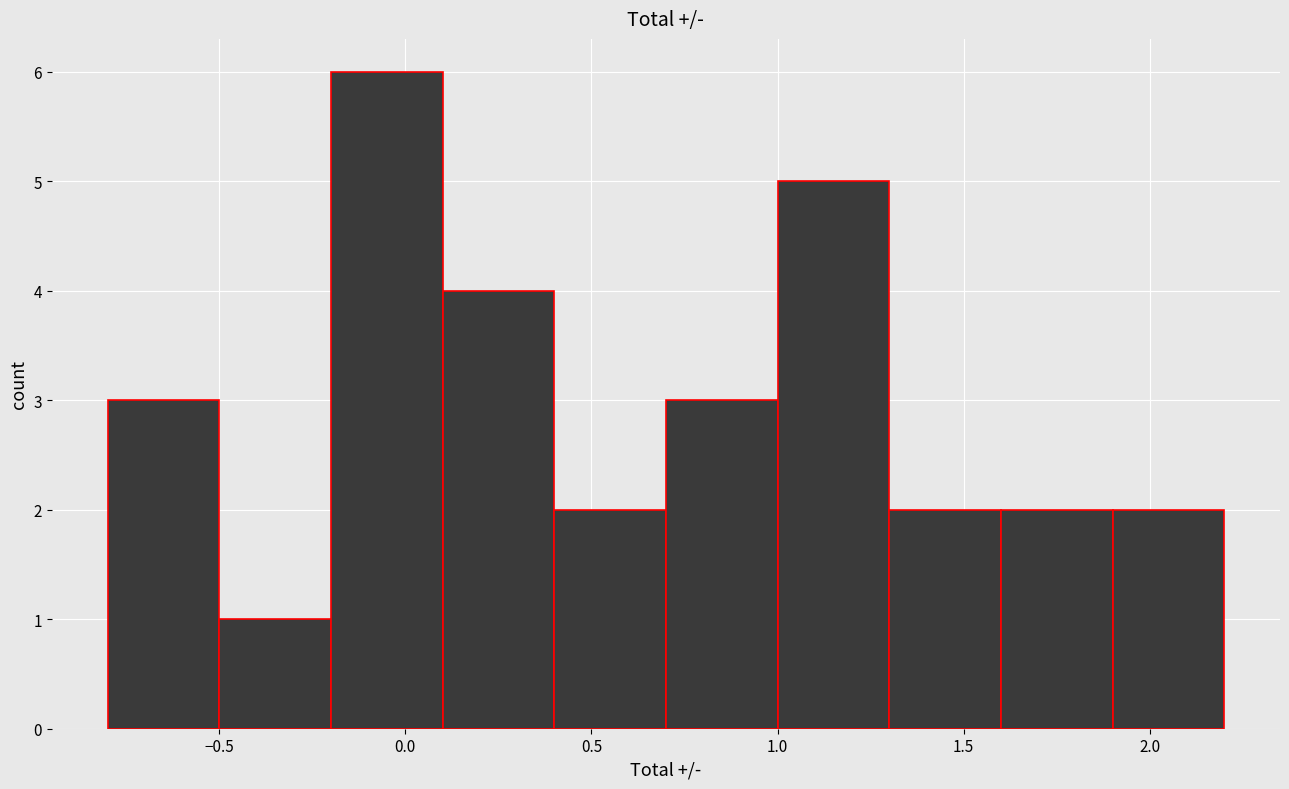

Which range on the x-axis has the tallest bar?

-0.2 to 0.1